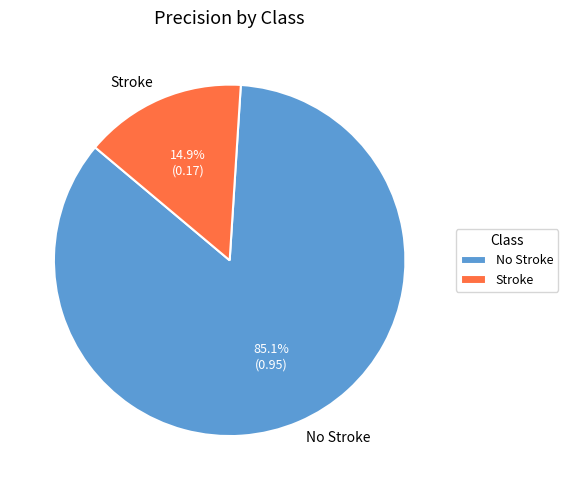

To the nearest percent, what portion does Stroke represent?

15%